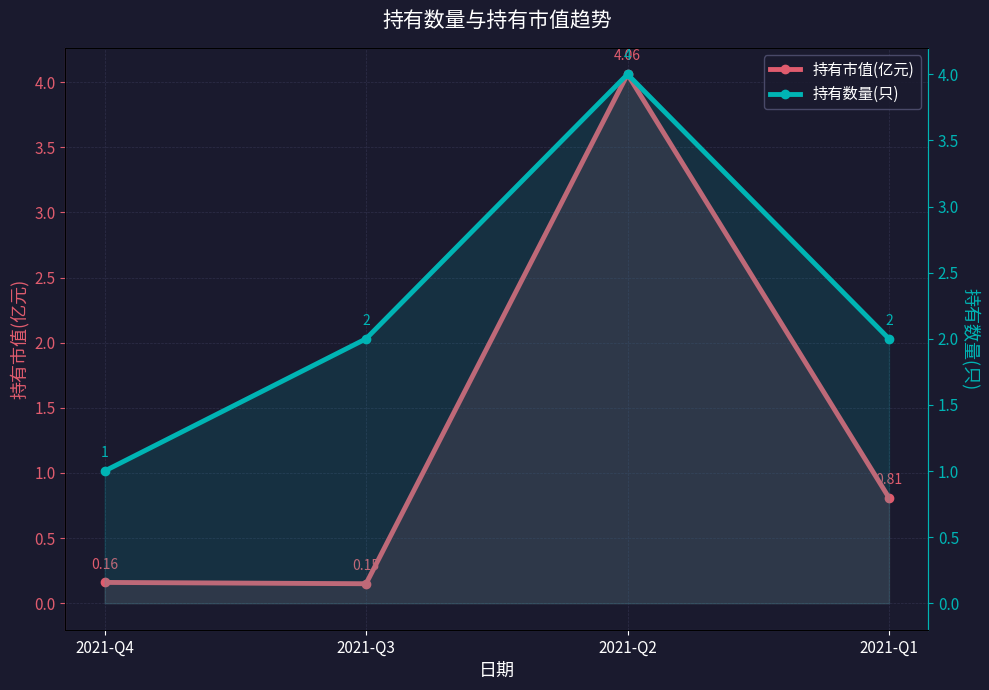

How many intersections are there between 持有数量(只) and 持有市值(亿元)?

2